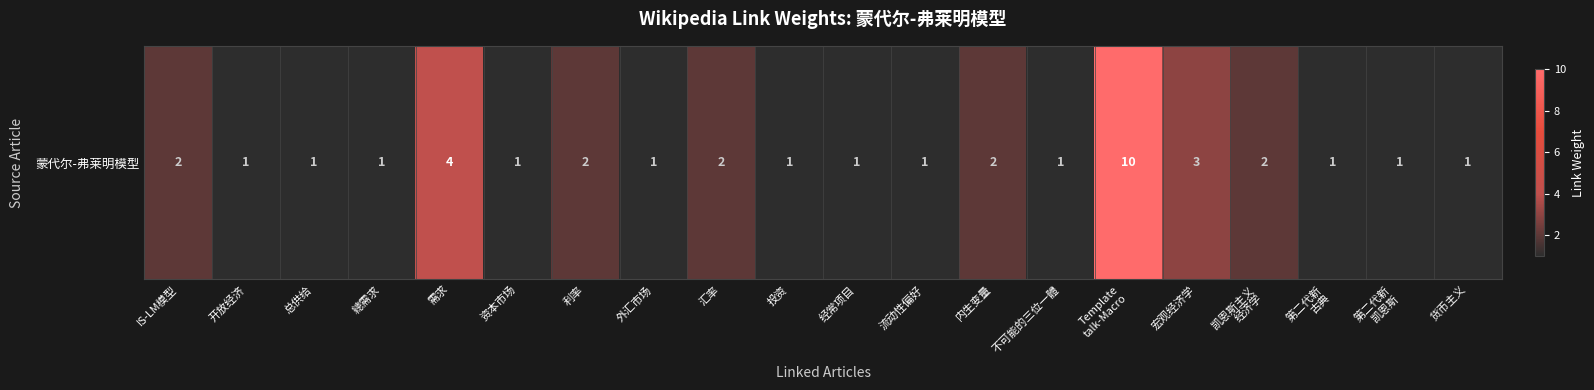

Which category has the lowest value across all series?

开放经济